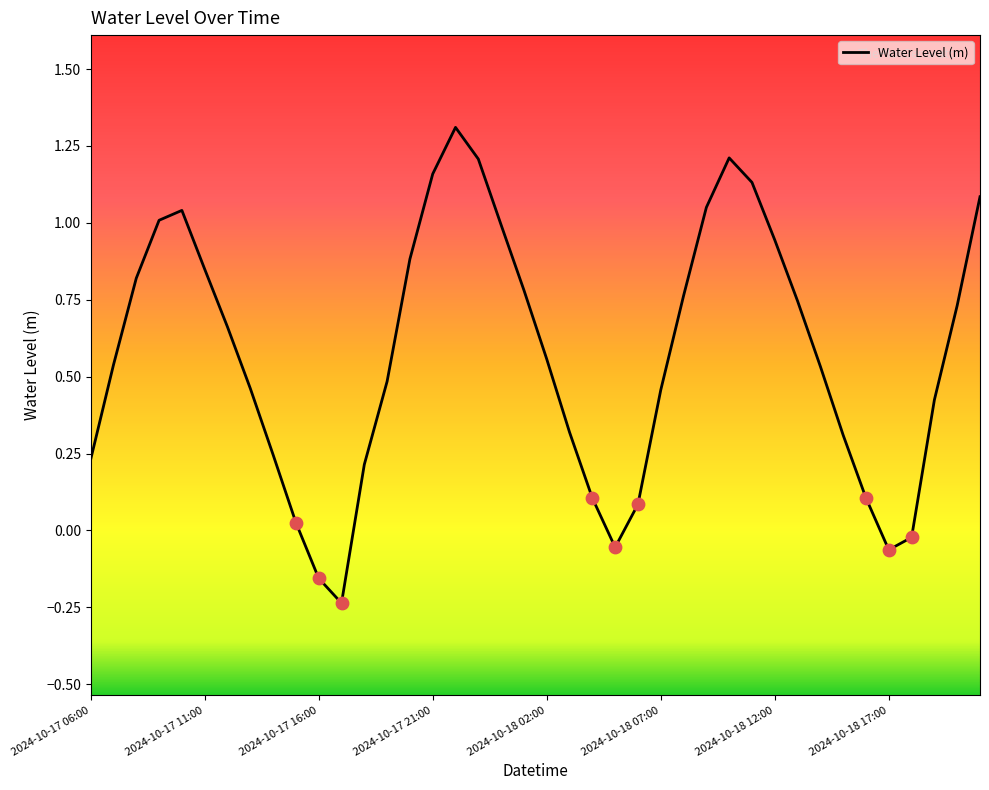

What is the greatest value displayed?

1.3